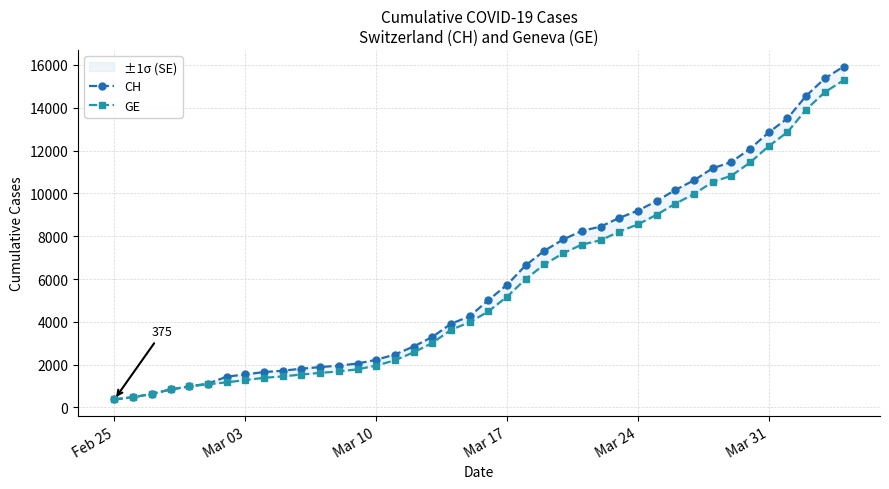

How many lines are shown in the chart?

2